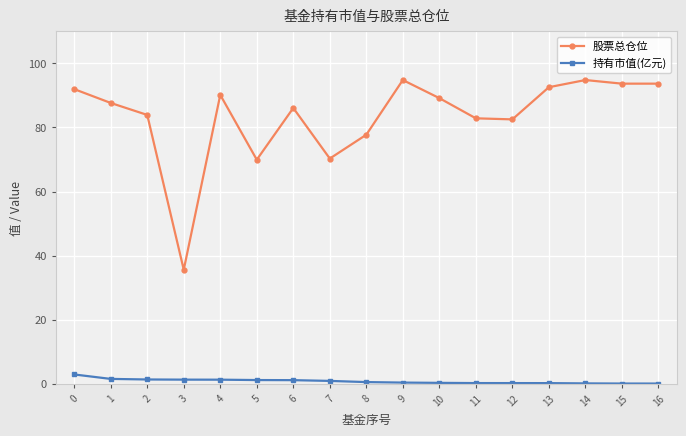

Which series has the largest total across all categories?

股票总仓位